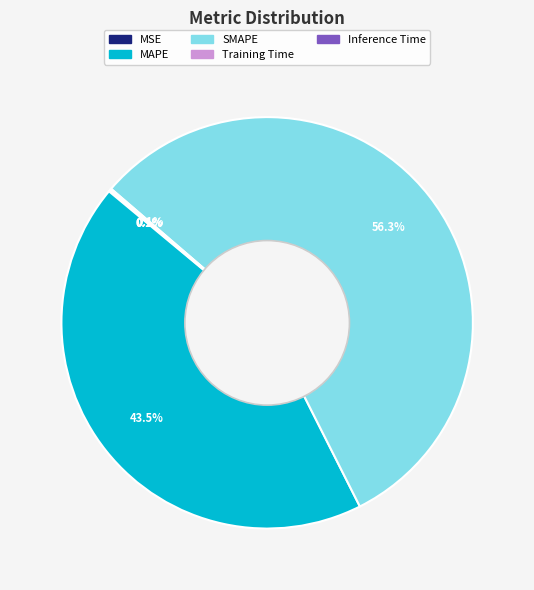

Which slice is the largest?

SMAPE